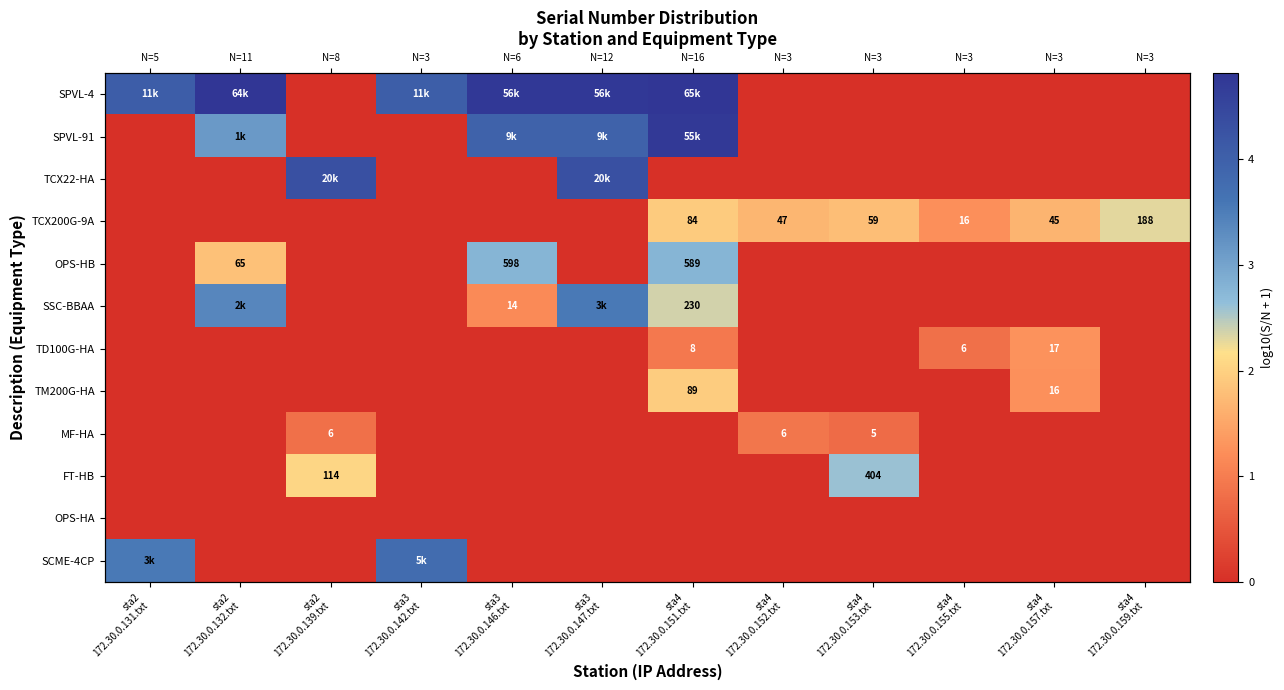

What is the maximum value shown in the chart?

4.8